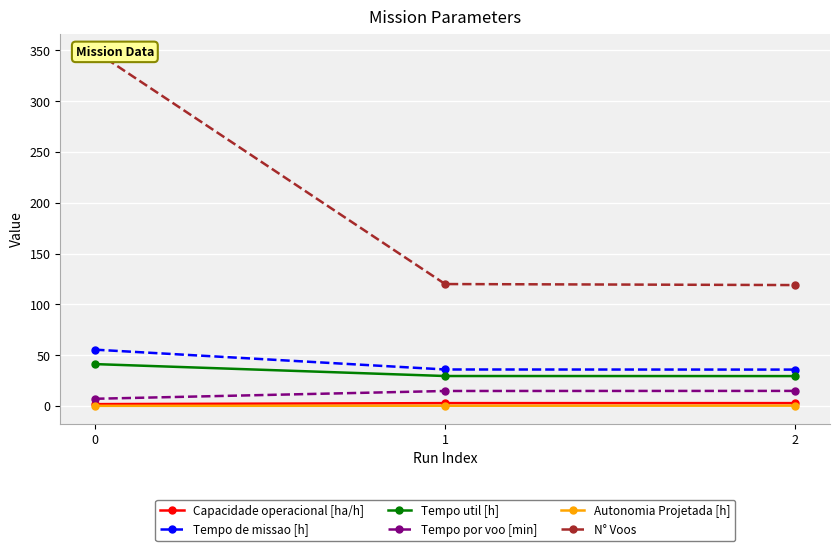

The Tempo por voo [min] series shows 14.7 at 1. True or false?

True